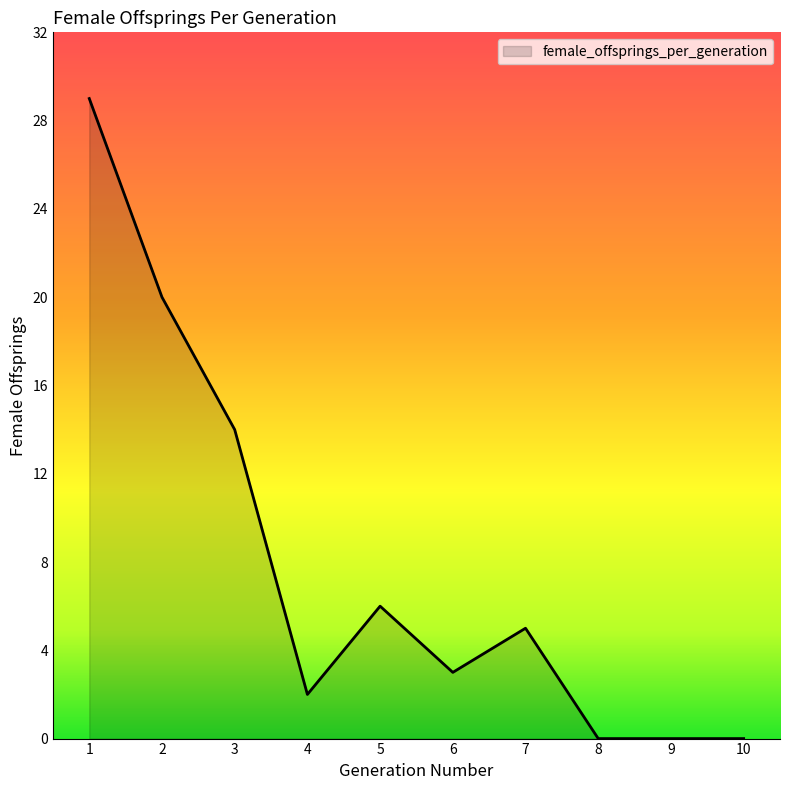

Is it true that the value at 7 is 5?

True